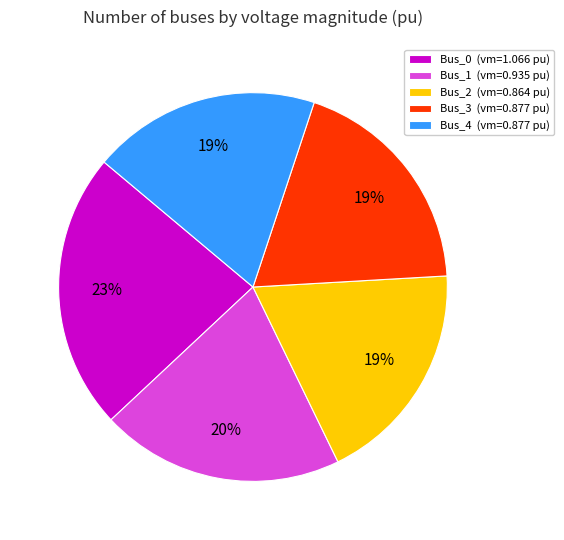

To the nearest percent, what is the combined percentage of Bus_0 and Bus_3?

42%